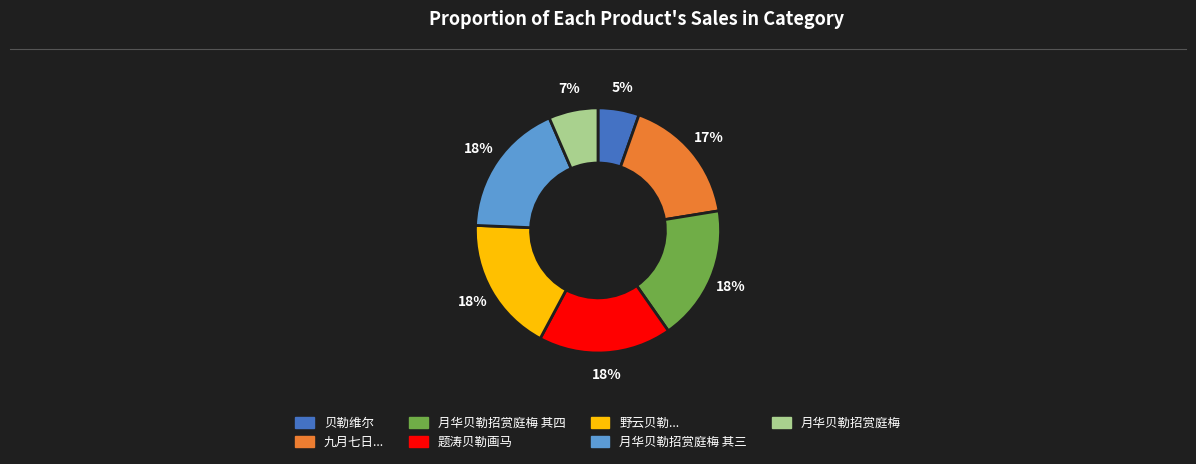

To the nearest percent, what is the average slice percentage?

14%